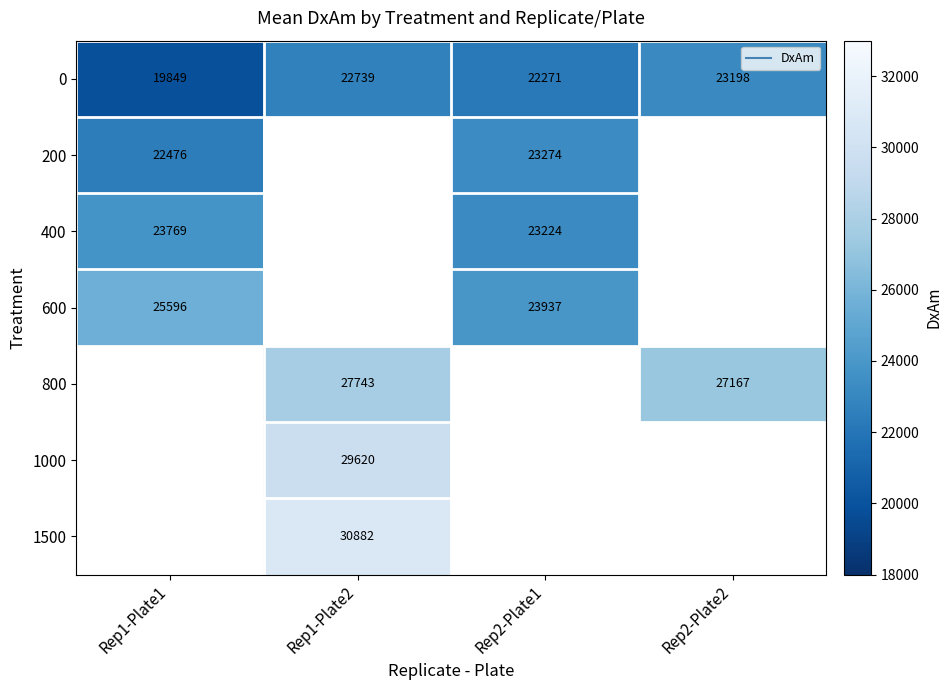

What is the minimum value shown in the chart?

19848.7